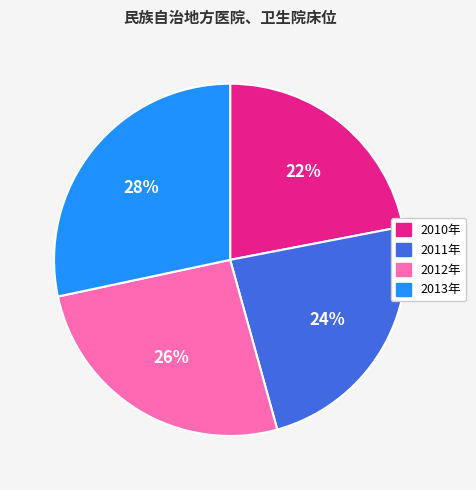

To the nearest percent, what percentage of the pie is 2013年?

28%